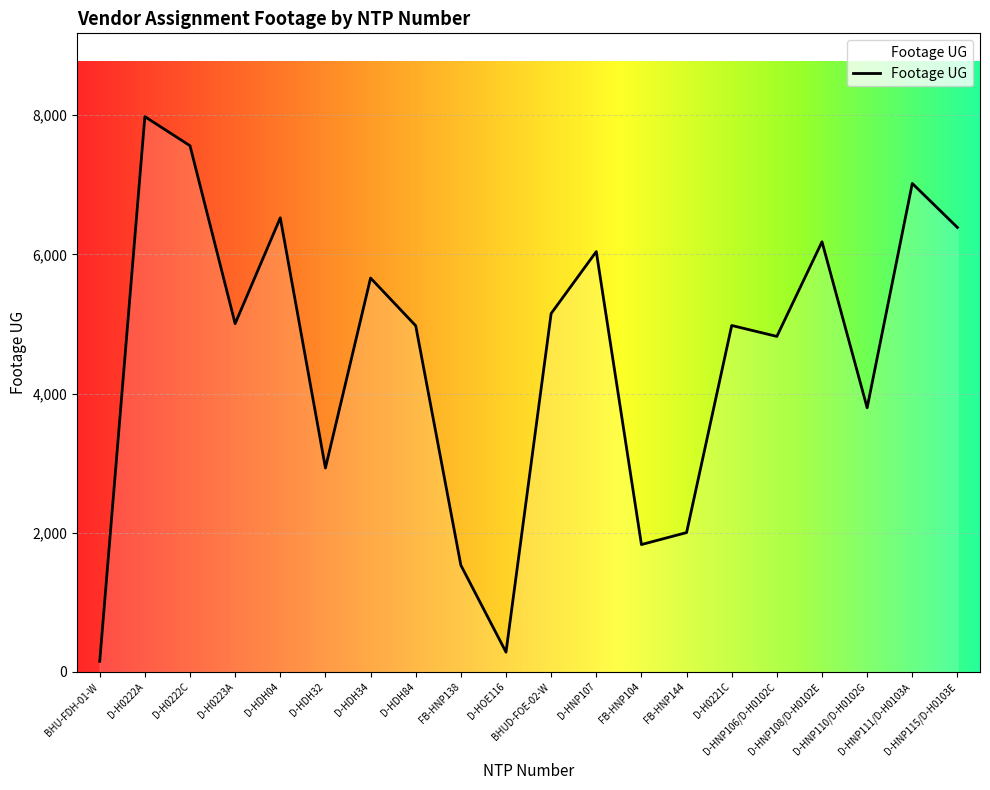

What is the sum of all values?

90824